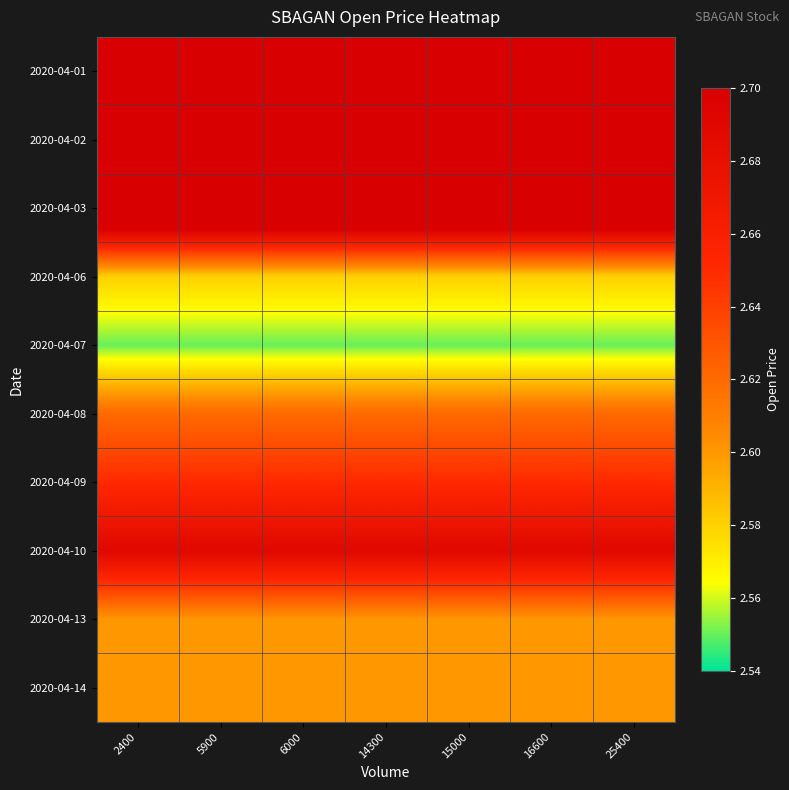

What is the minimum value shown in the chart?

2.5